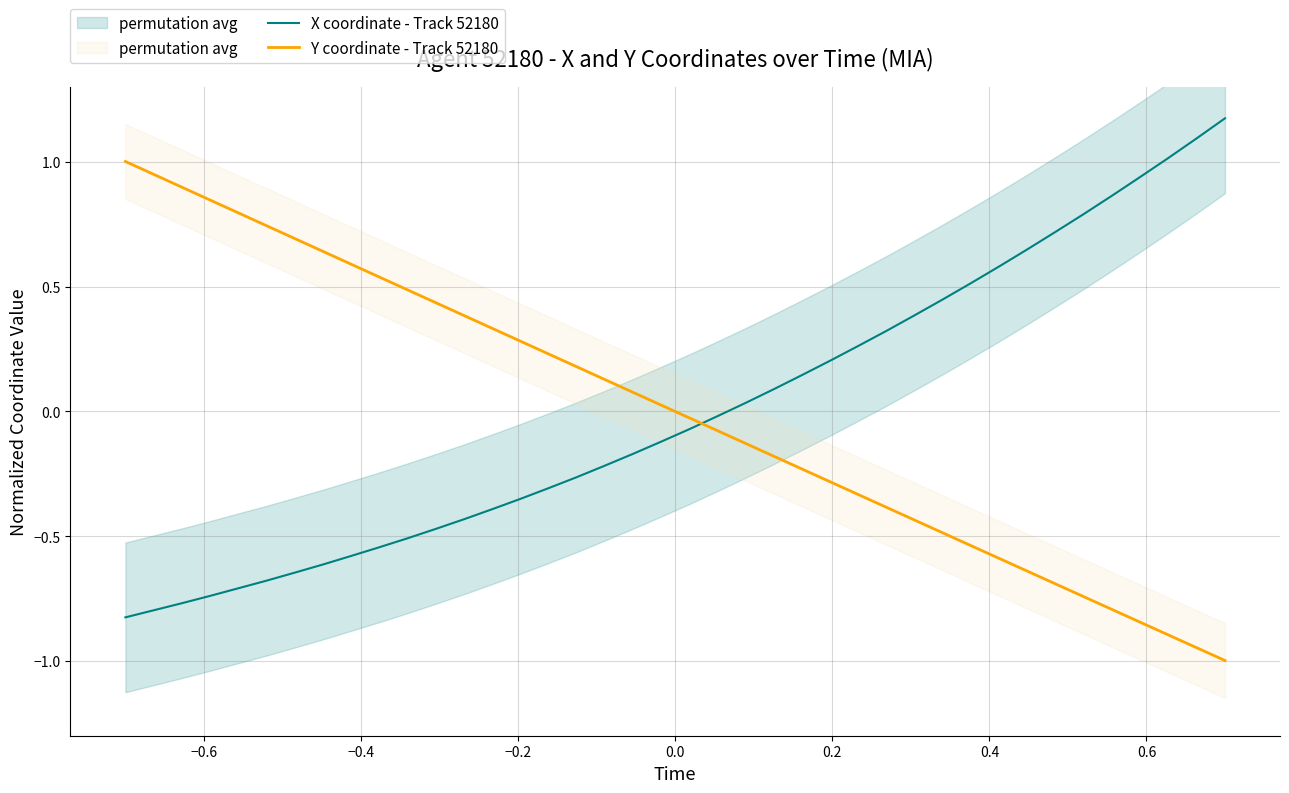

Which series has the largest range (max minus min)?

X coordinate - Track 52180